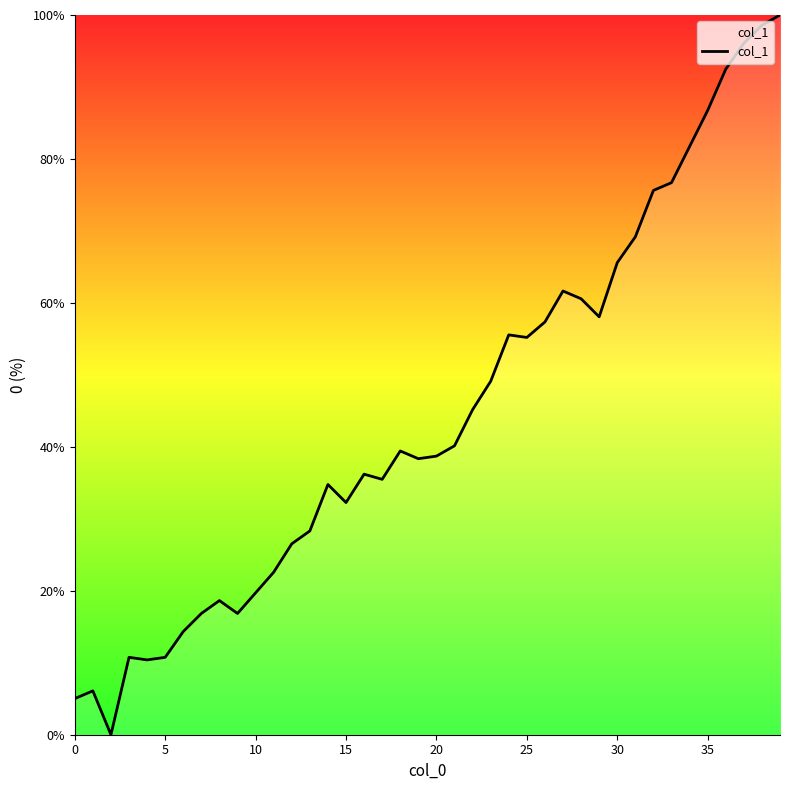

What is the greatest value displayed?

100.0